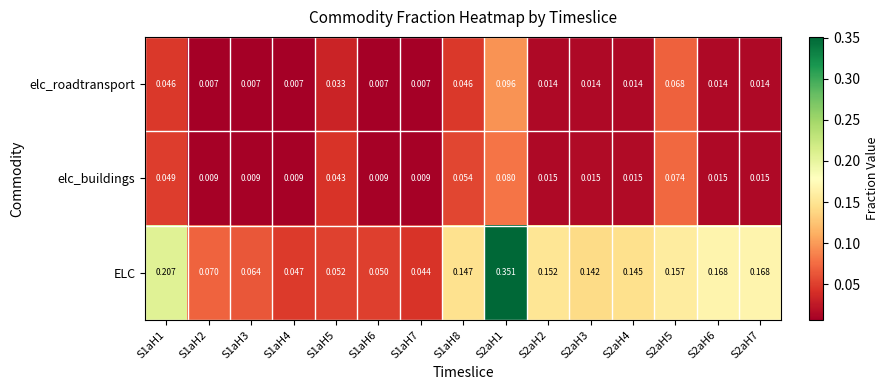

Is the value of elc_buildings at S2aH1 greater than the value of elc_roadtransport at S1aH1?

Yes